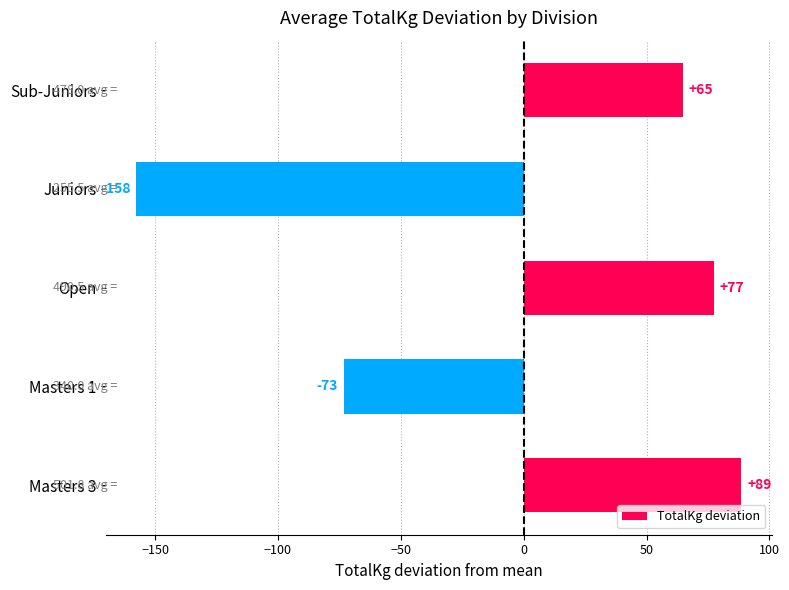

What is the value of the 3rd bar from the top?

77.4